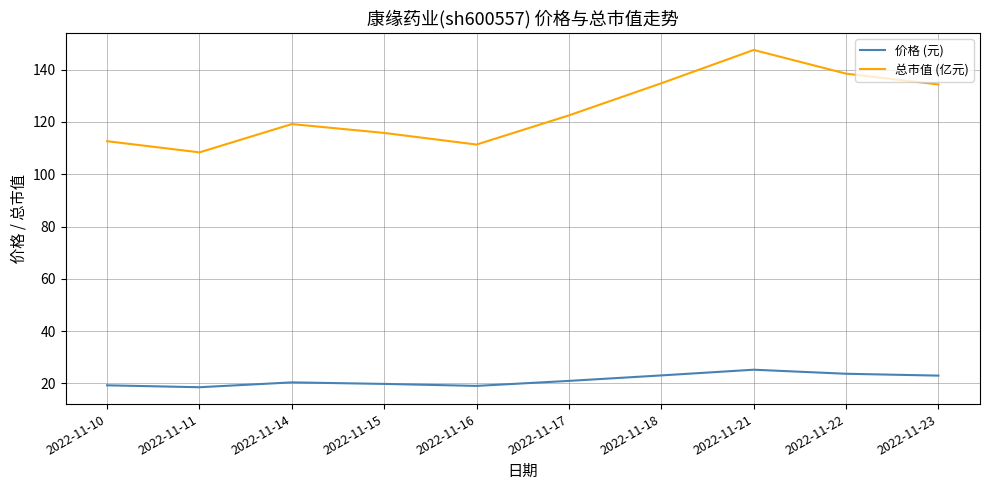

Is it true that 总市值 (亿元) equals 134.8 at 2022-11-18?

True